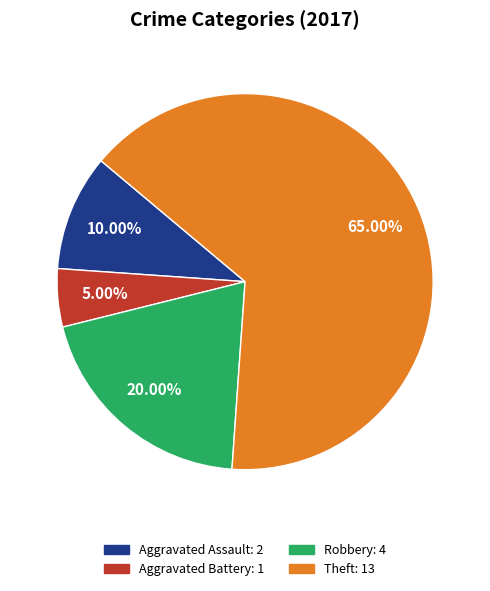

Which slice is the largest?

Theft